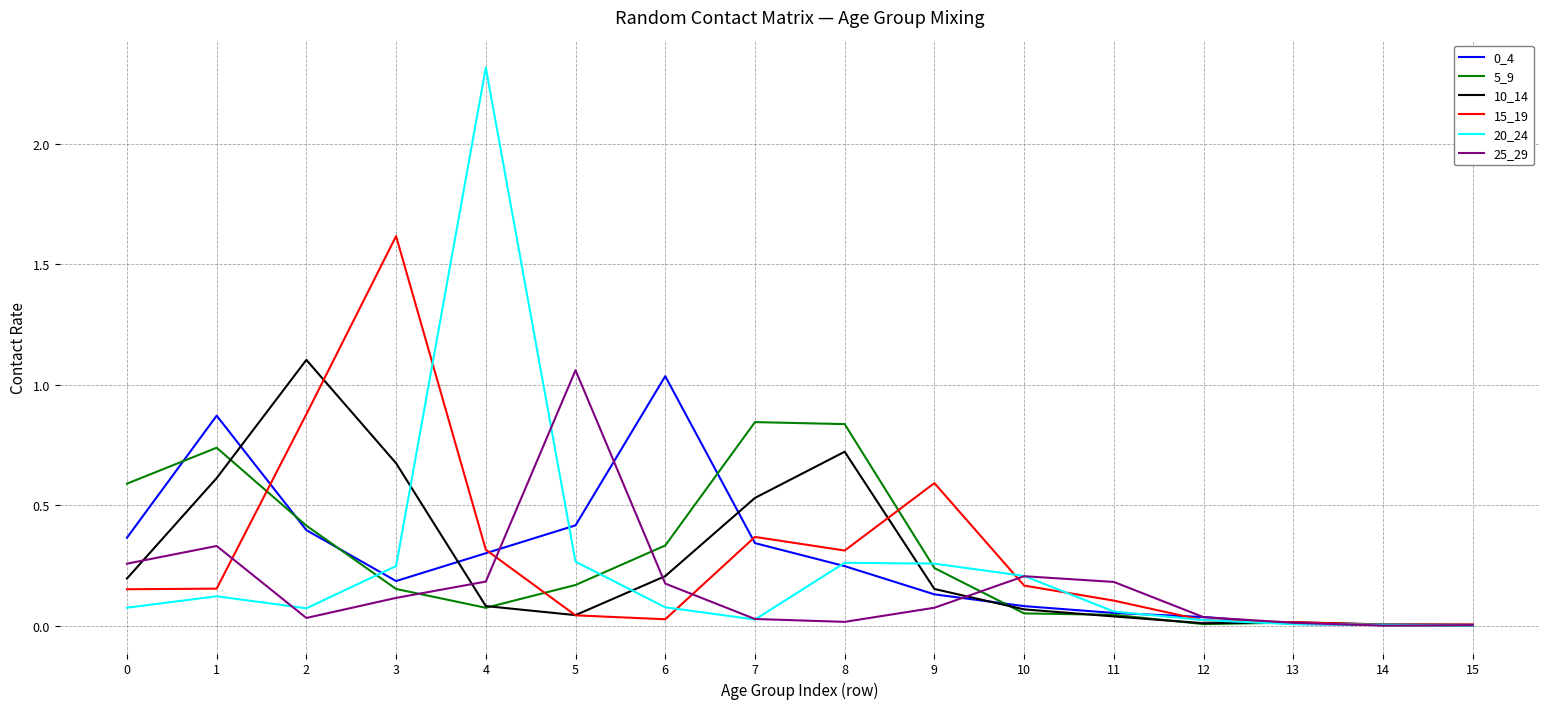

Is the value of 10_14 at 8 greater than the value of 25_29 at 2?

Yes